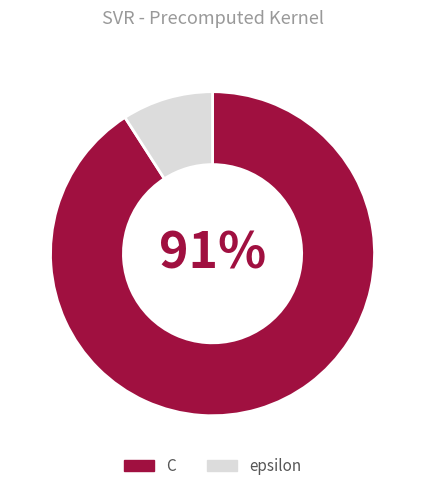

How many segments does this pie chart have?

2